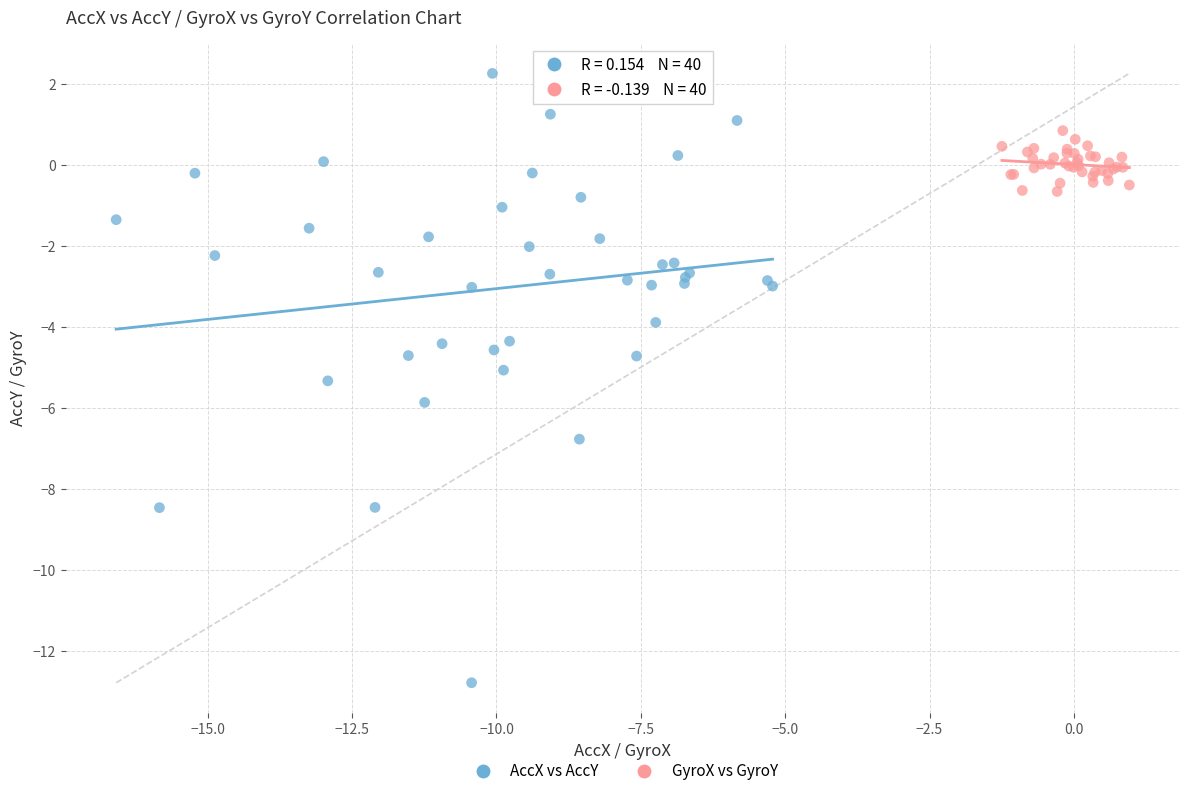

Which series contains the highest Y value?

AccX vs AccY